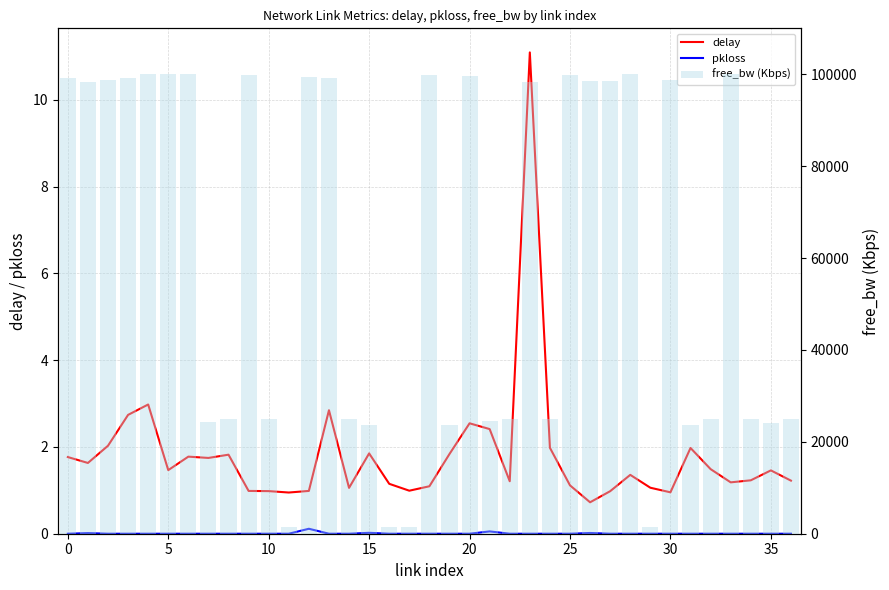

At which category does the chart reach its peak across all series?

33